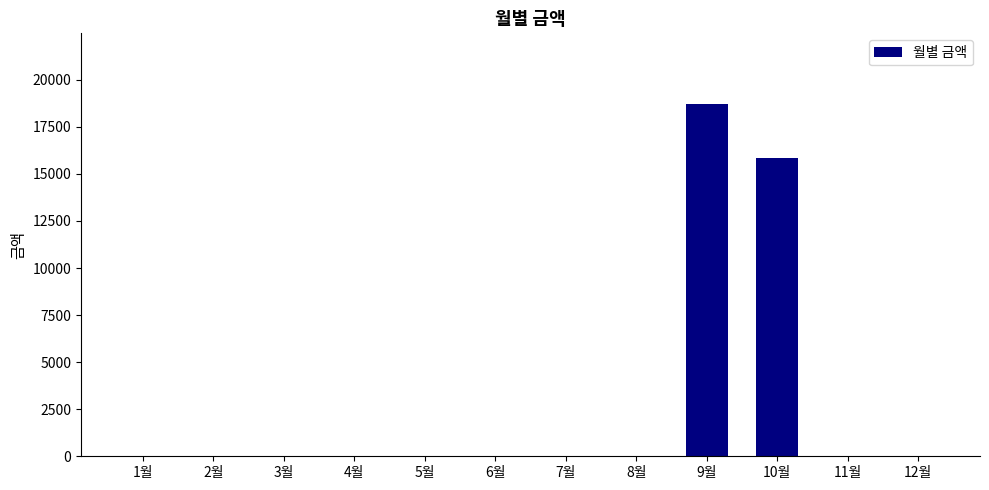

Reading left to right, extract all data points from this chart.

0	0	0	0	0	0	0	0	18720	15840	0	0